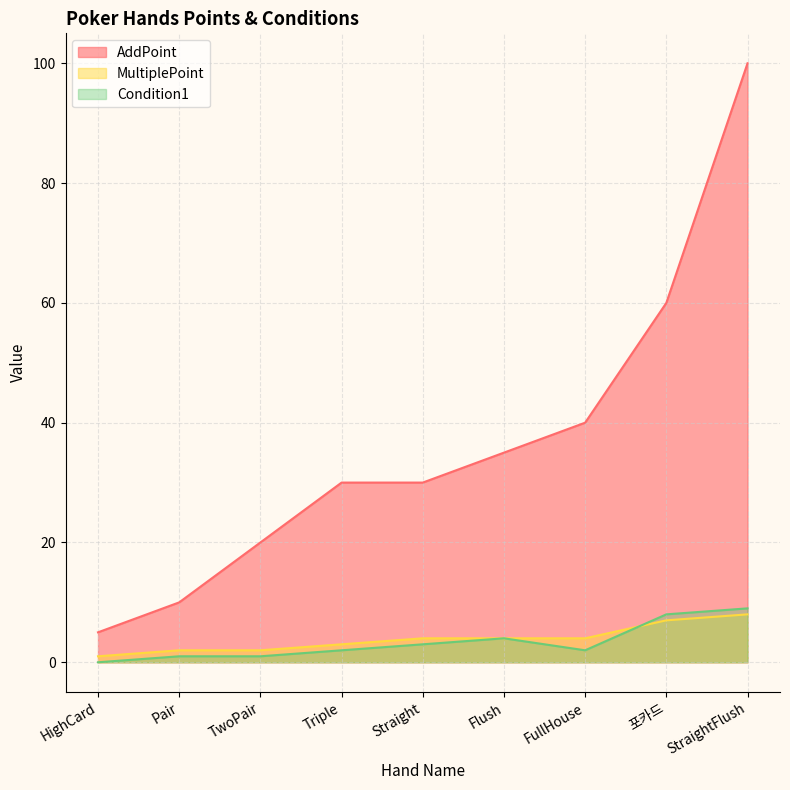

Does the chart display data point markers on the line(s)?

No